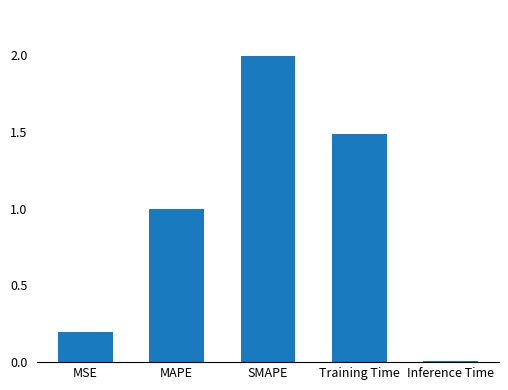

Is it true that the value at Inference Time is 0.0?

True